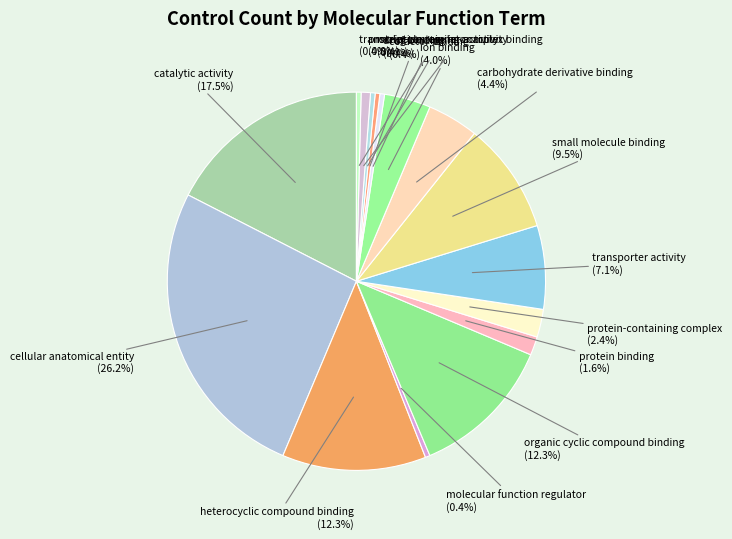

What is the largest slice in the pie chart?

cellular anatomical entity